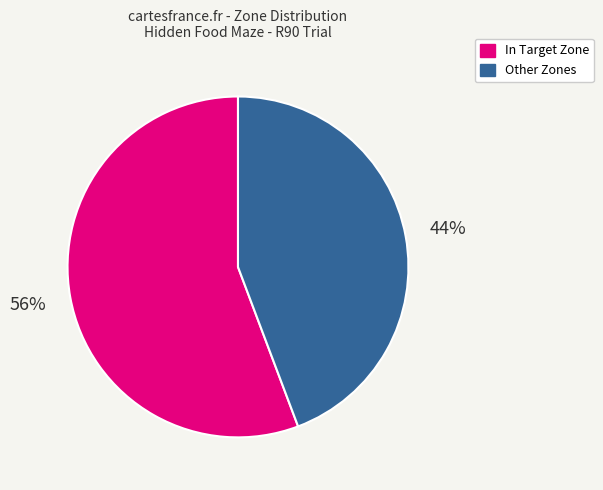

Is there any slice that represents more than half of the pie?

Yes